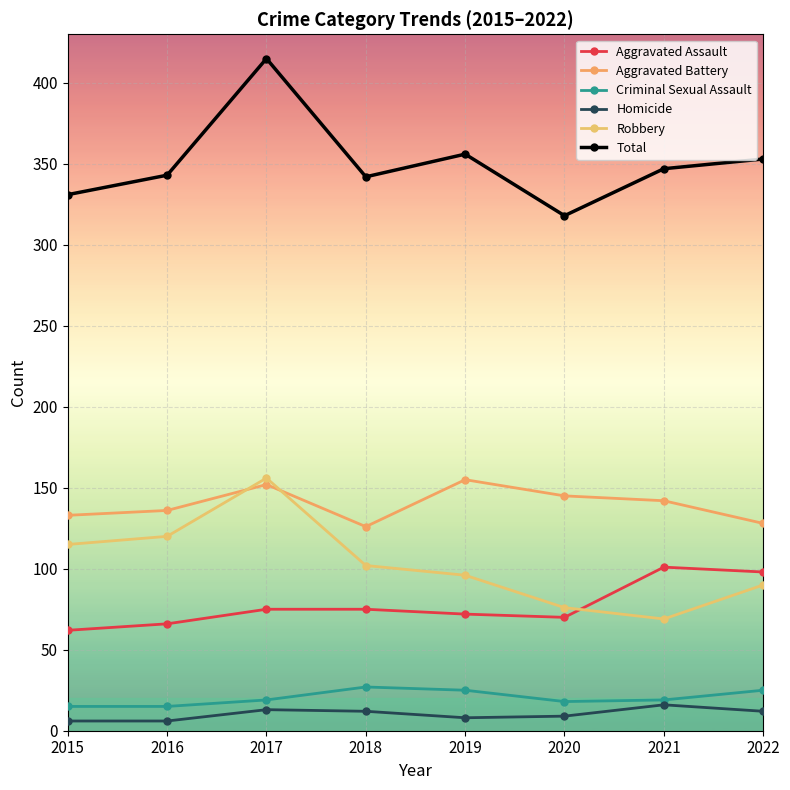

What are all the series names shown in the legend?

Aggravated Assault, Aggravated Battery, Criminal Sexual Assault, Homicide, Robbery, Total